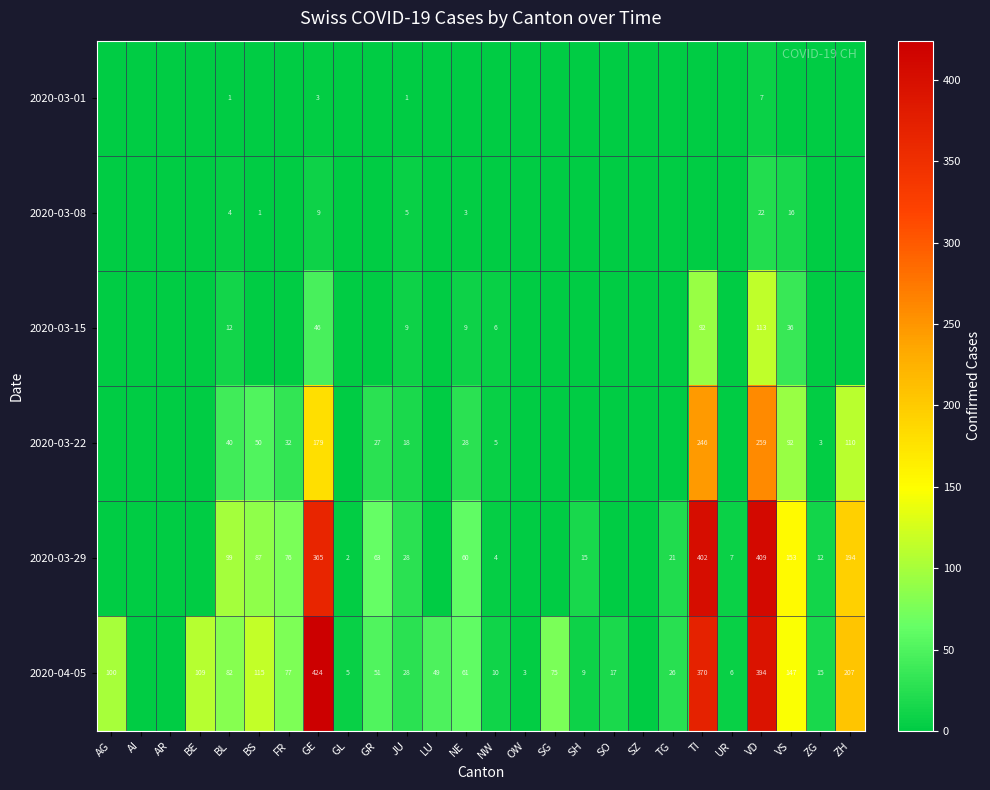

The 2020-03-01 series shows 4 at GE. True or false?

False